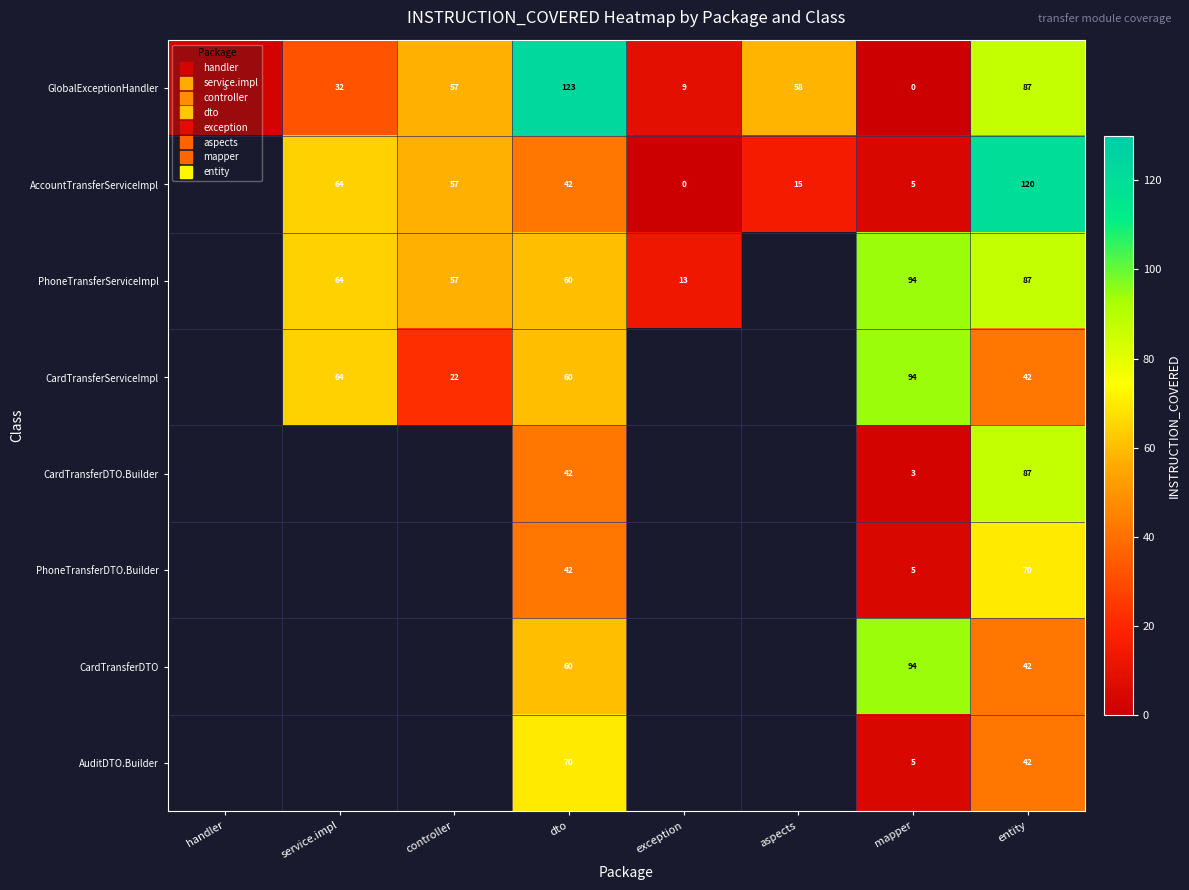

The GlobalExceptionHandler series shows 9.0 at exception. True or false?

True